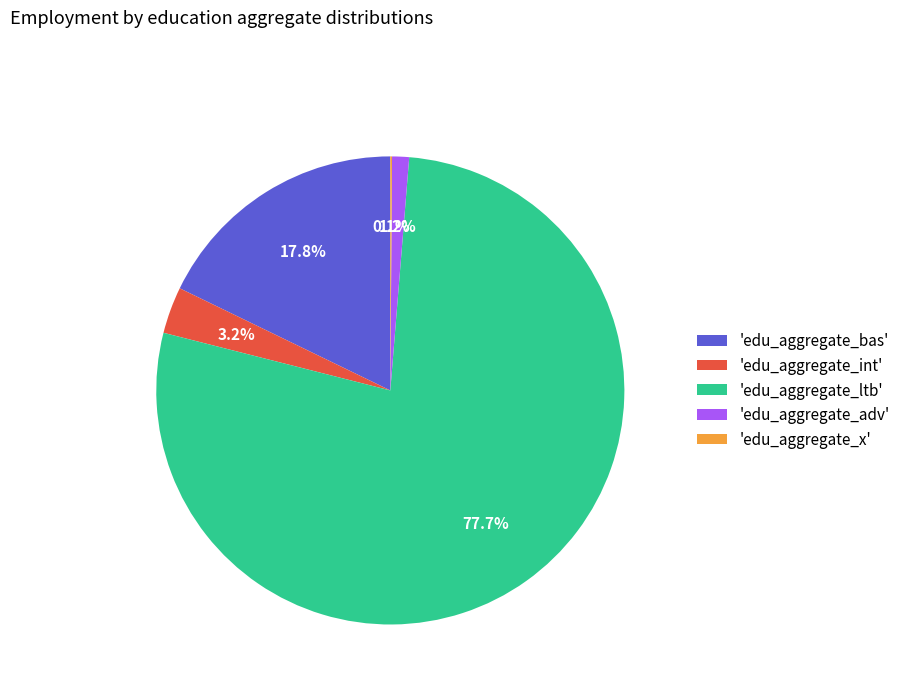

Does any single category account for the majority?

Yes